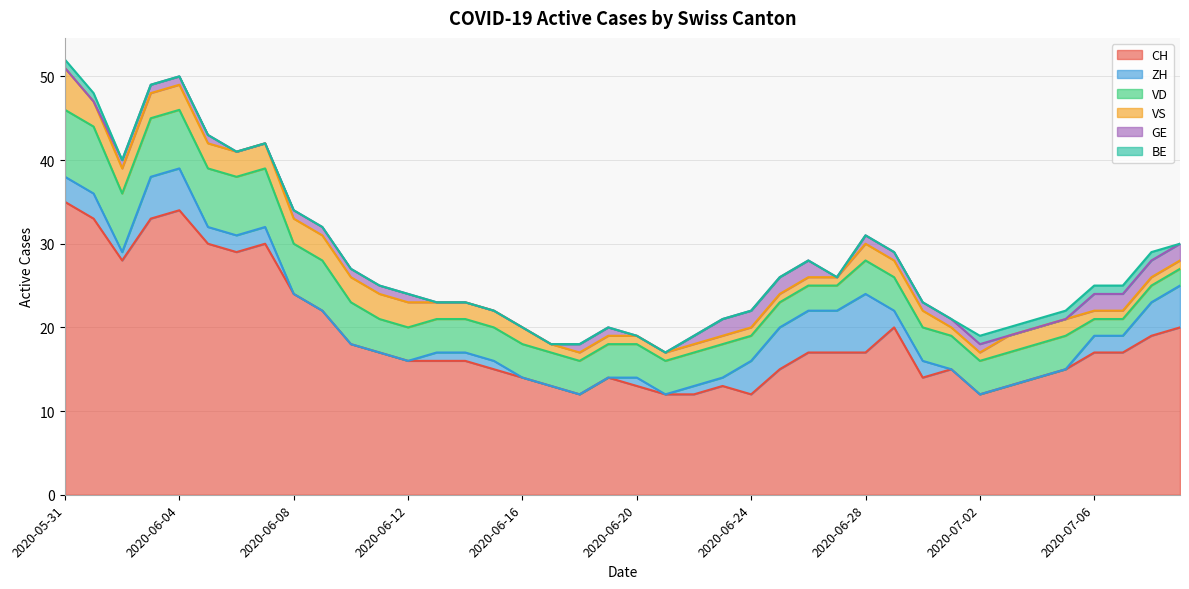

What is the maximum value shown in the chart?

35